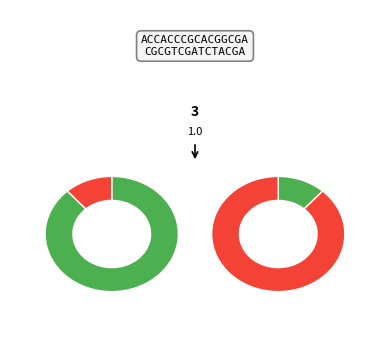

What percentage do 002 and 006 together represent?

22.2%